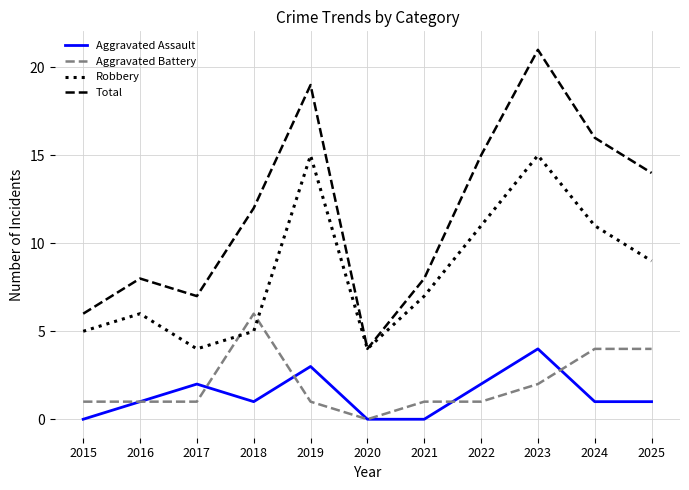

At how many categories does at least one series exceed 13?

5